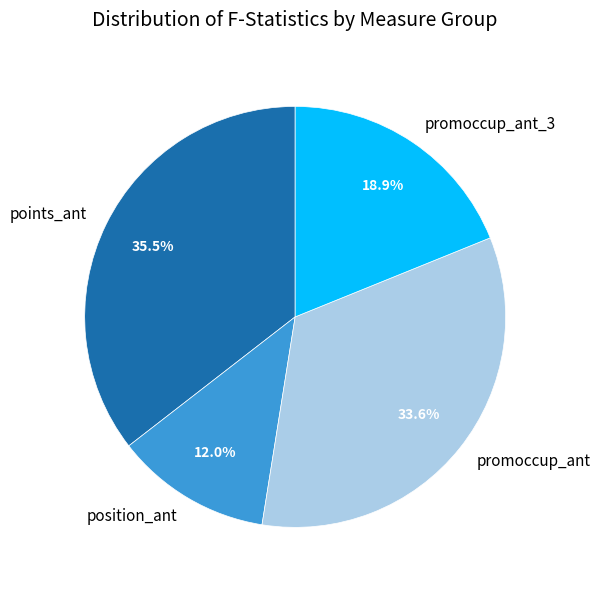

How many segments does this pie chart have?

4